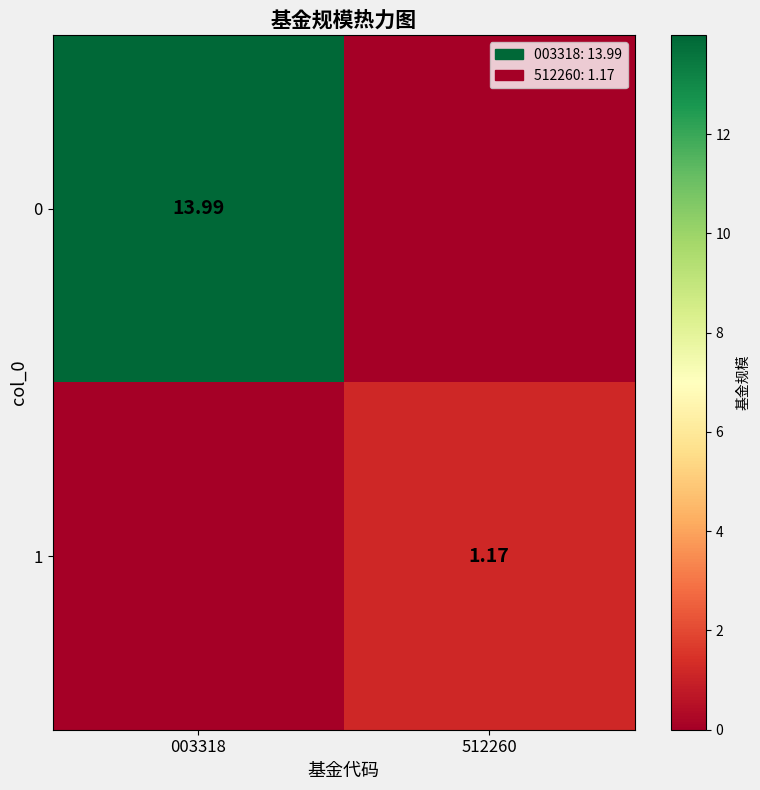

At which label does 1 first exceed 1?

512260